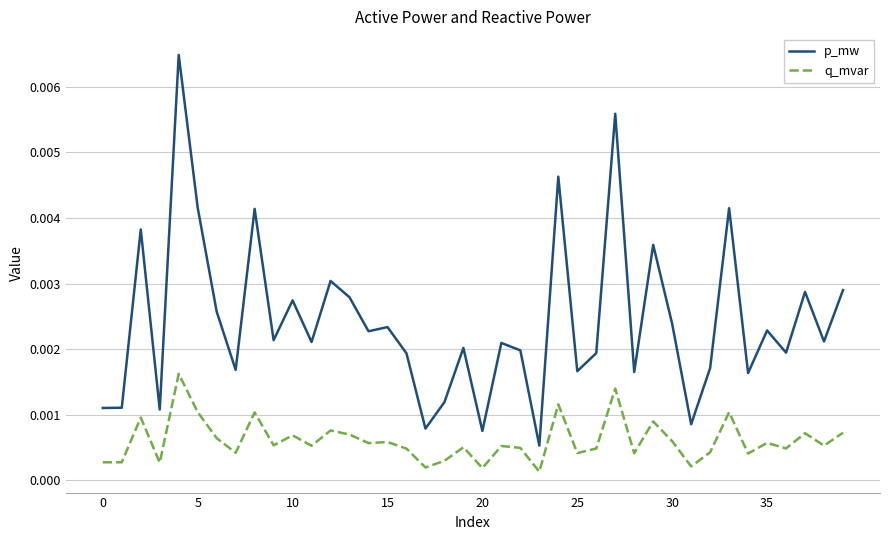

Which series has the largest total across all categories?

p_mw